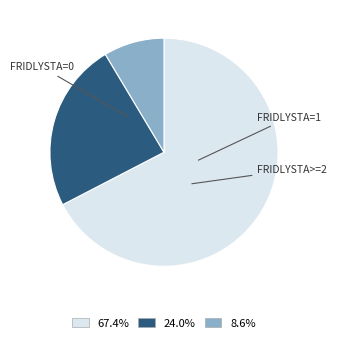

Is there any slice that represents more than half of the pie?

Yes